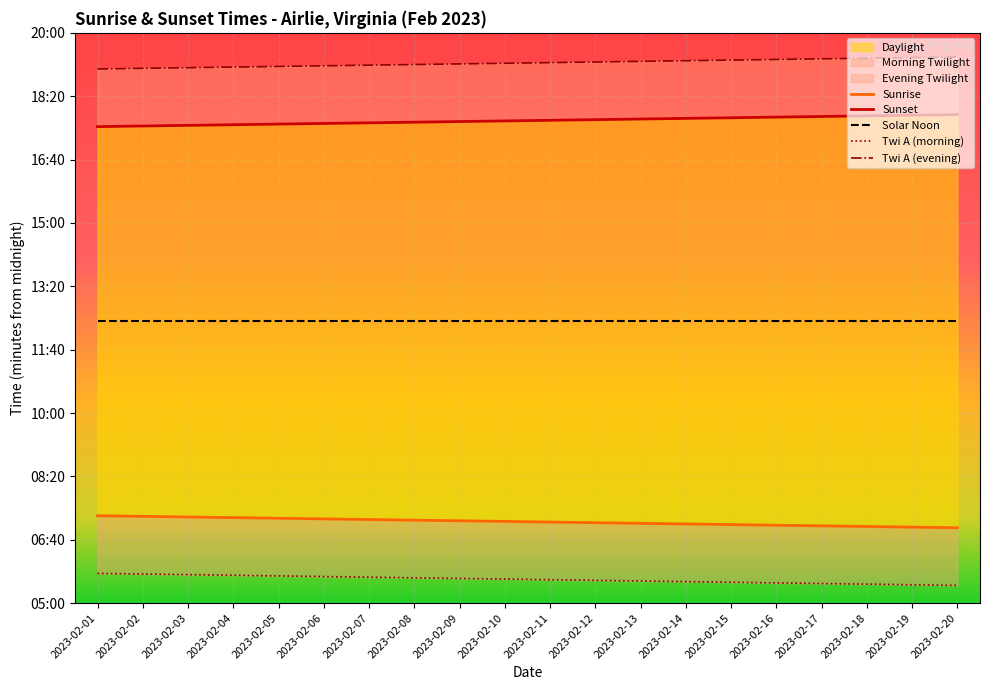

What is the difference between the Sunset values at 2023-02-08 and 2023-02-09?

1